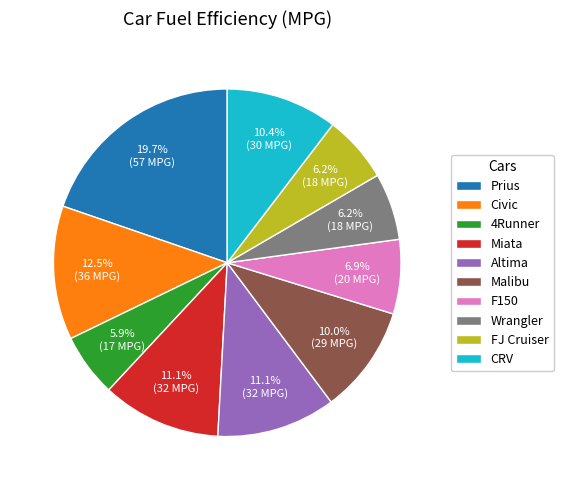

True or false: FJ Cruiser accounts for 6% of the total.

True